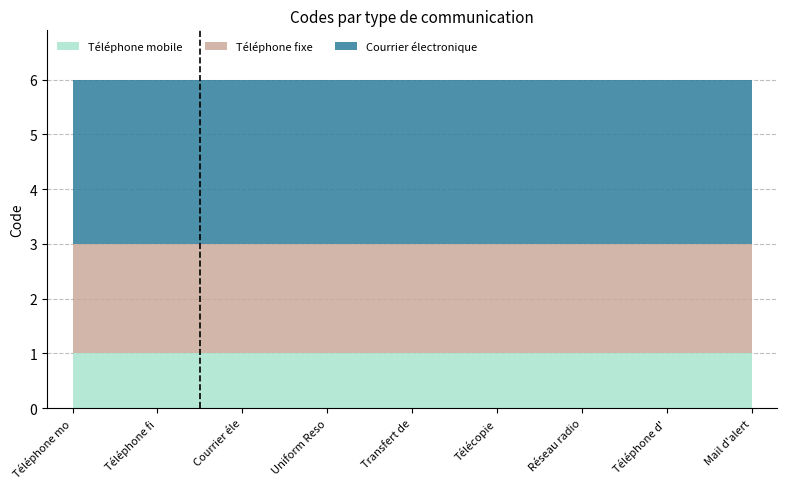

What is the label of the 1st point from the left?

Téléphone mobile